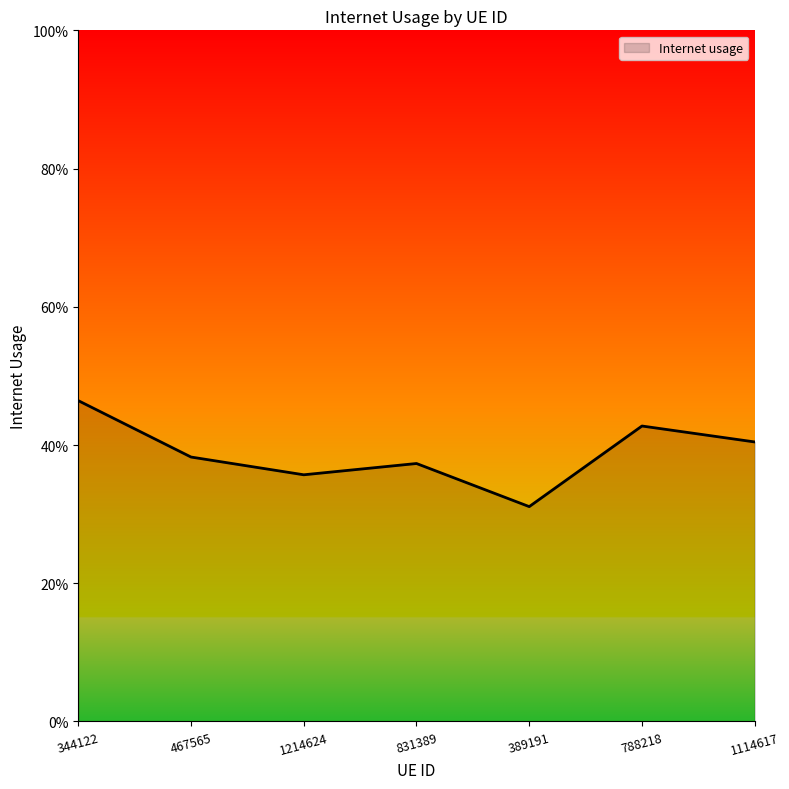

What position from the right is 467565?

6